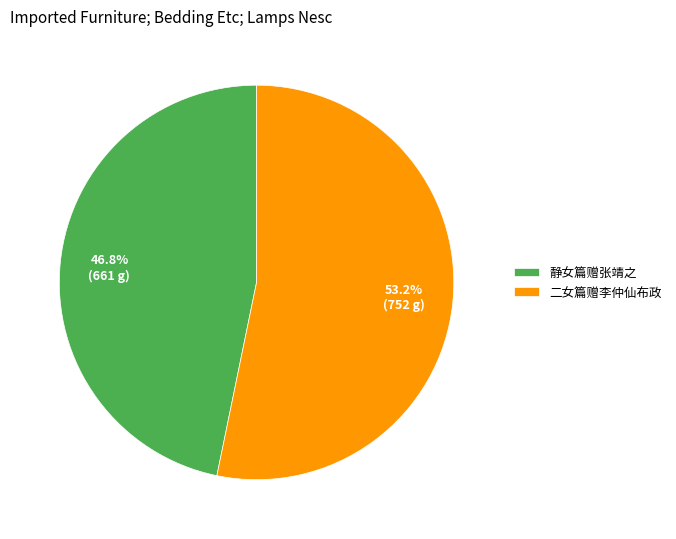

Approximately how many times larger is the value at 静女篇赠张靖之 compared to 二女篇赠李仲仙布政?

0.9